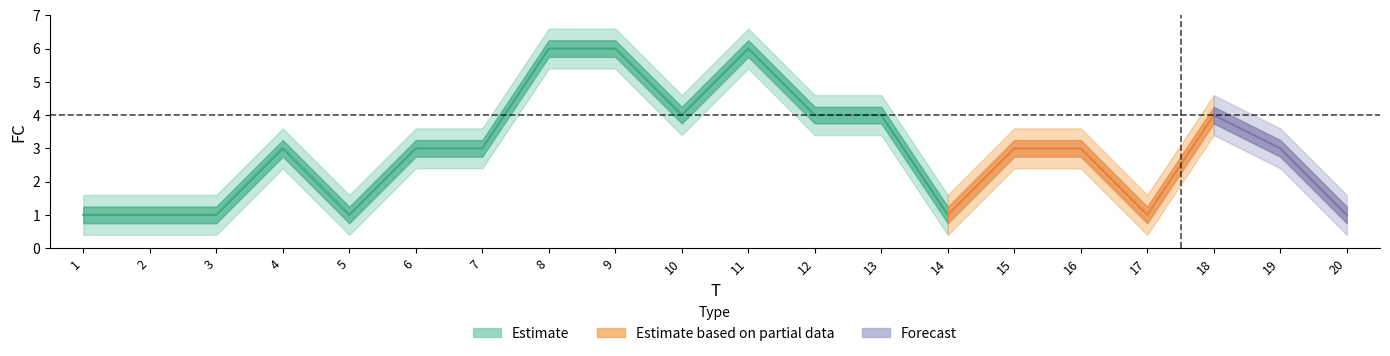

What is the average value?

3